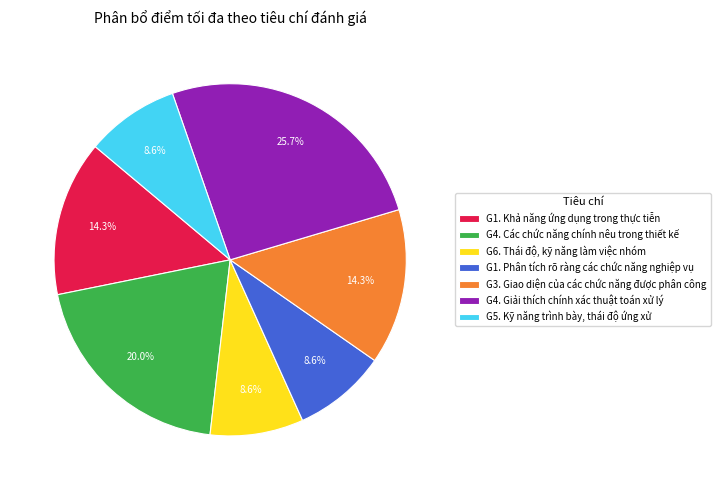

To the nearest percent, what percentage of the pie is G5. Kỹ năng trình bày, thái độ ứng xử?

9%